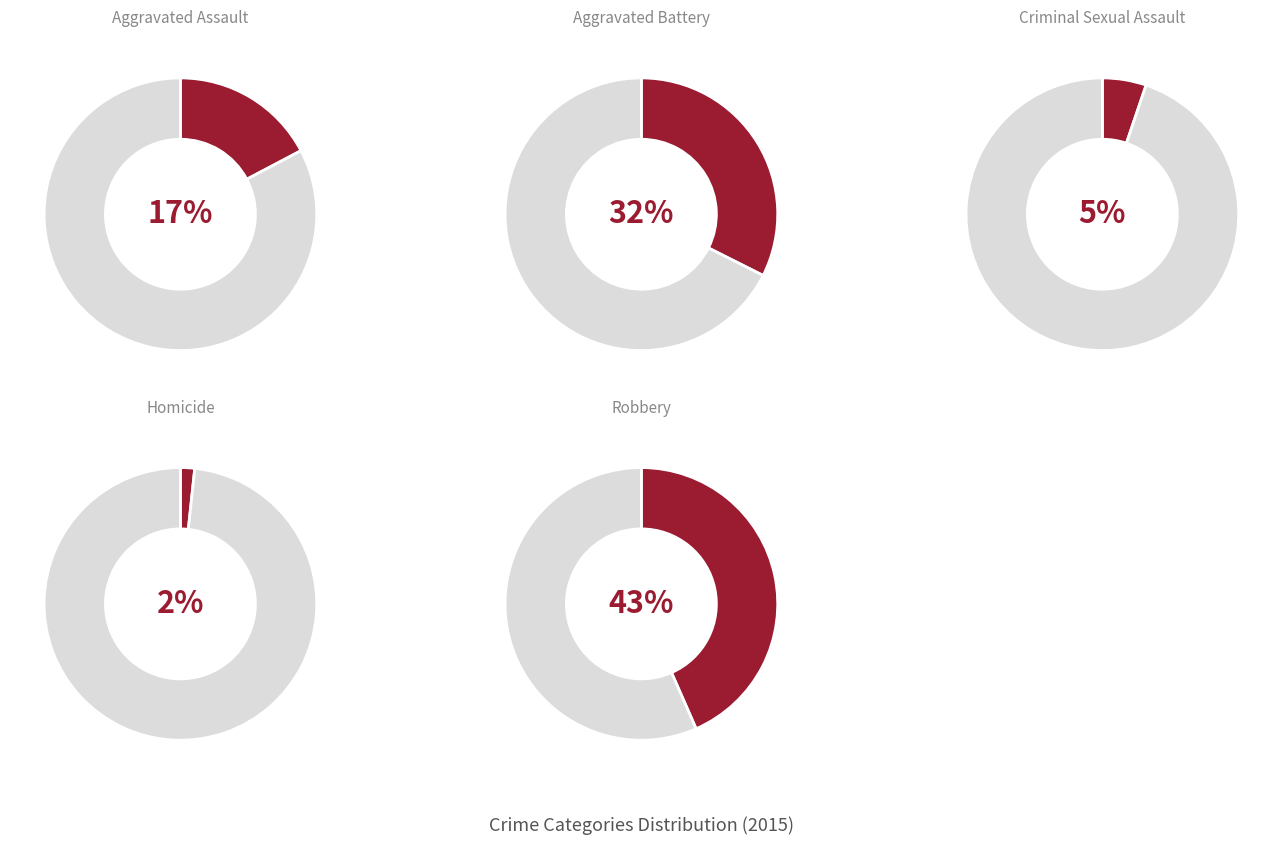

Which category has the smallest portion of the pie?

Homicide